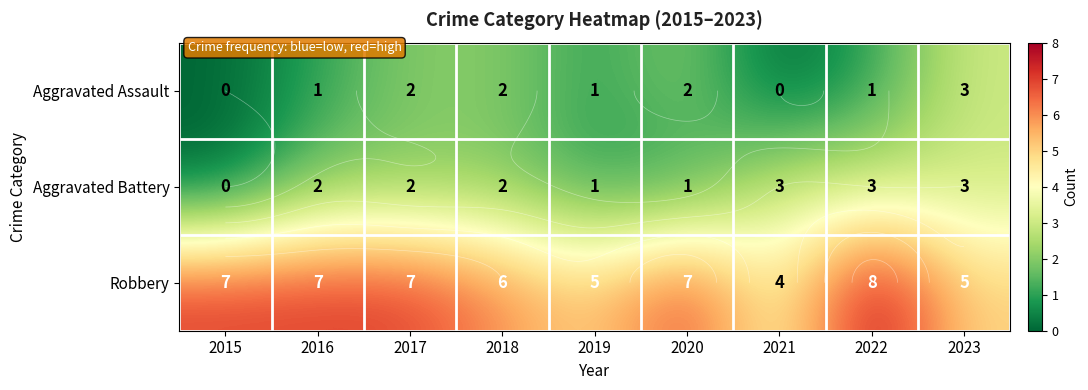

Which series changed the most between 2015 and 2023?

Aggravated Assault